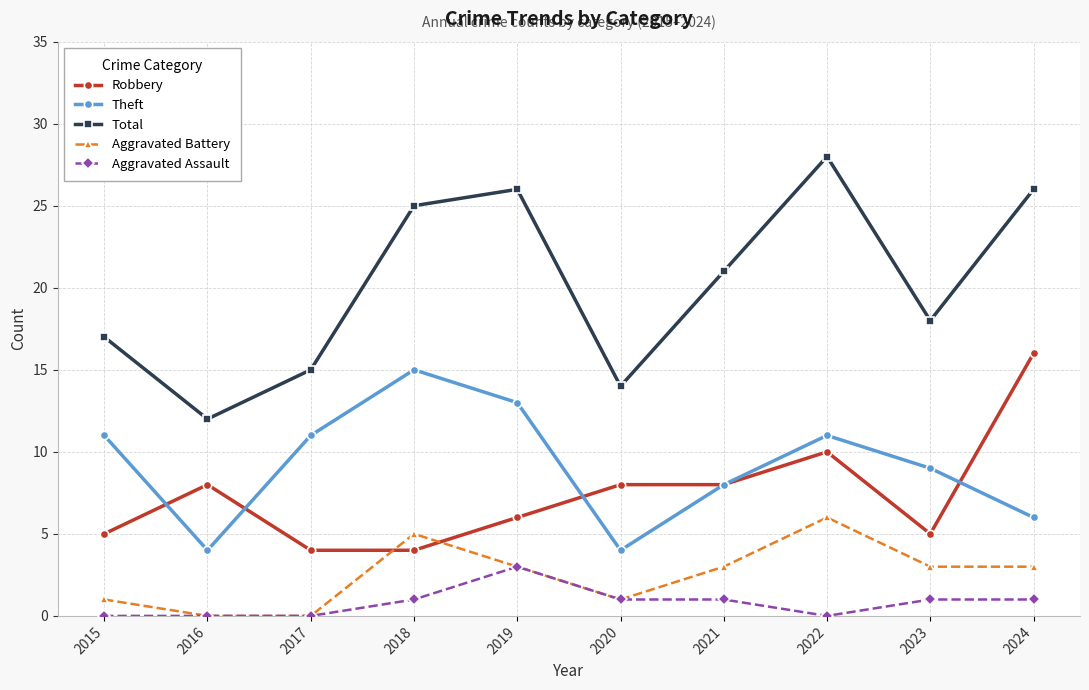

What value does the Total series have at 2021?

21